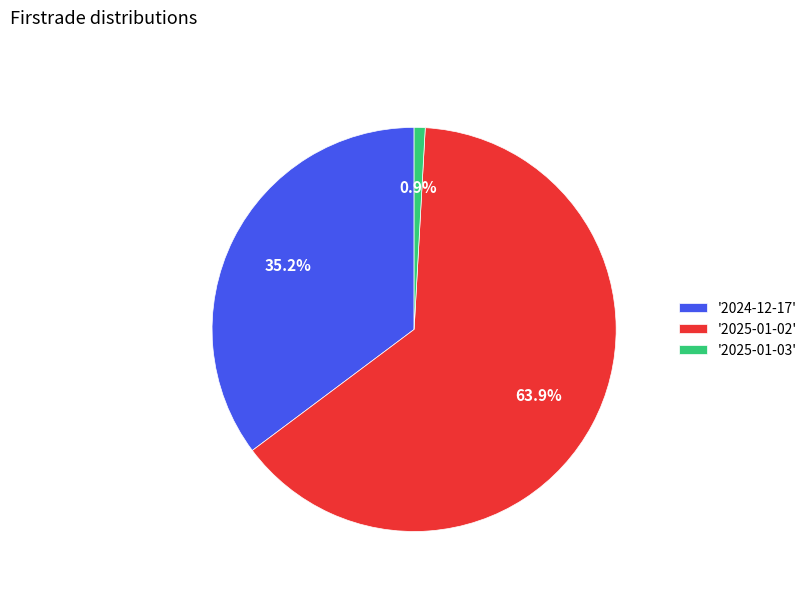

What percentage do '2025-01-02' and '2025-01-03' together represent?

64.8%